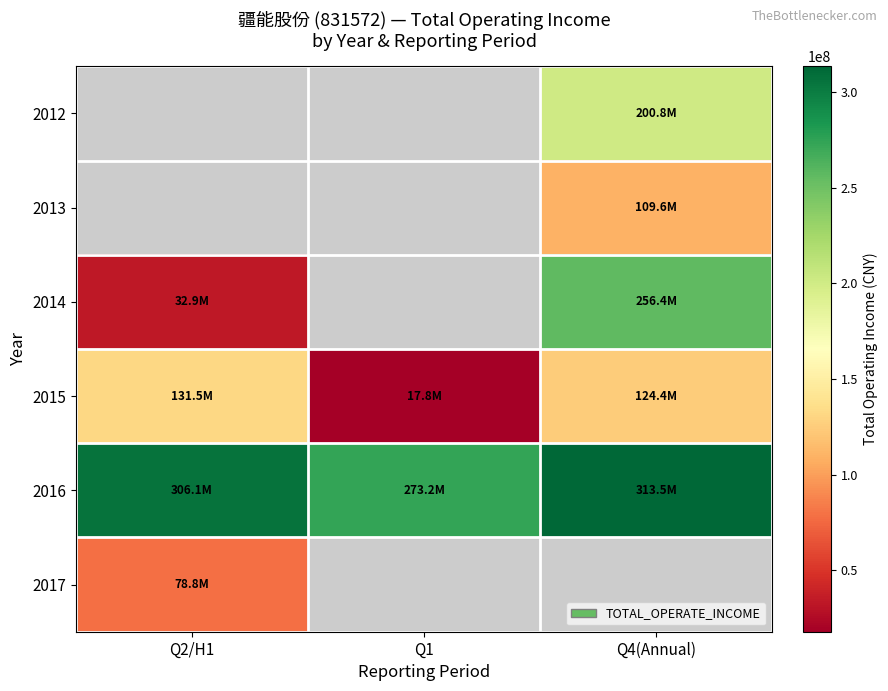

Which has a higher value, Q1 or Q4(Annual)?

Q4(Annual)